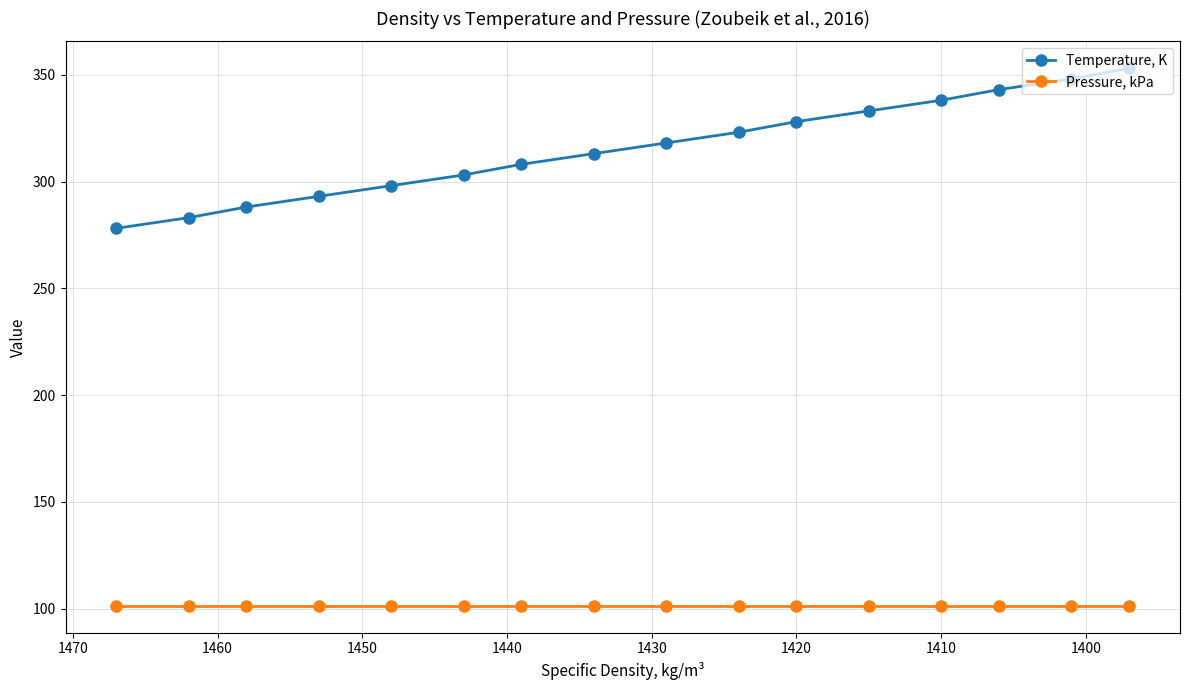

True or false: Temperature, K has more than 0 points higher than both neighbors.

False